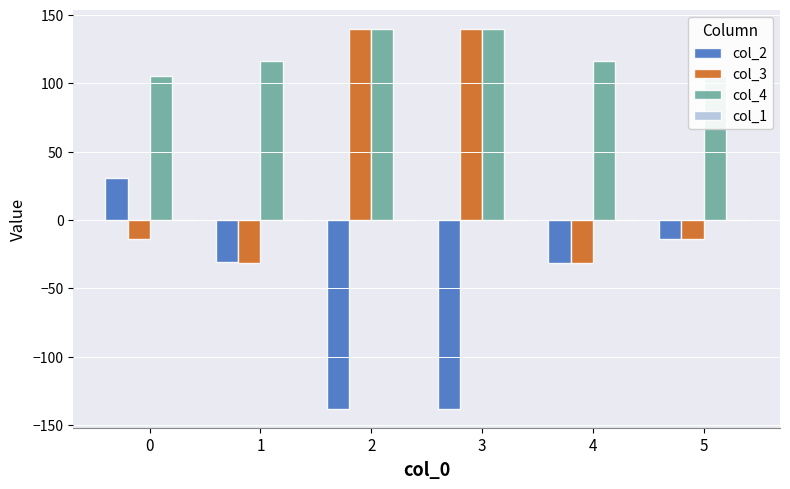

What is the average value of the col_3 series?

31.4